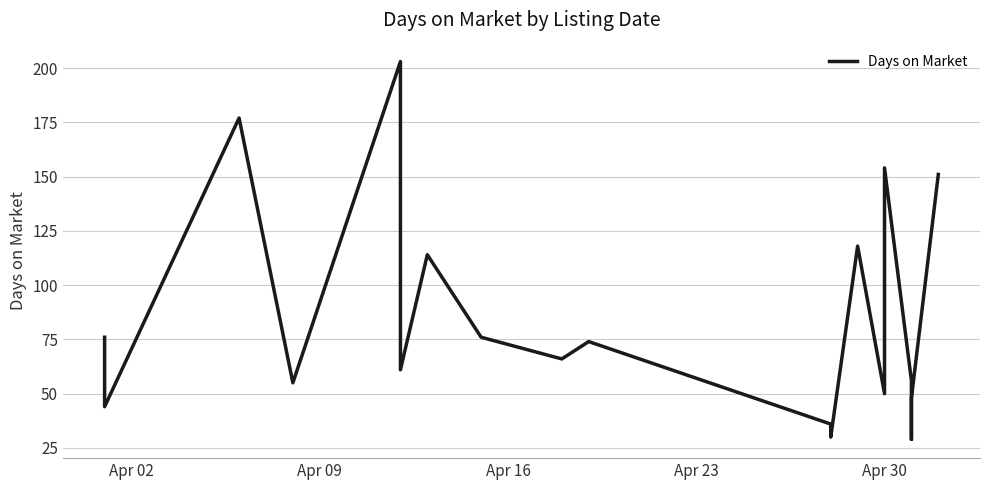

How many interior local peaks (higher than both neighbors) does the data have?

6